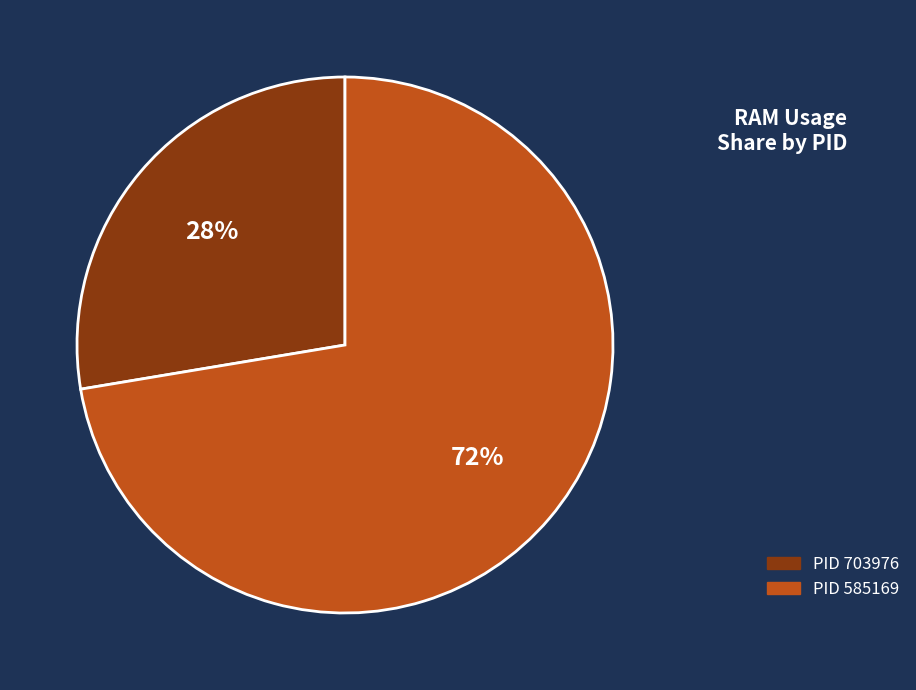

Is there any slice that represents more than half of the pie?

Yes